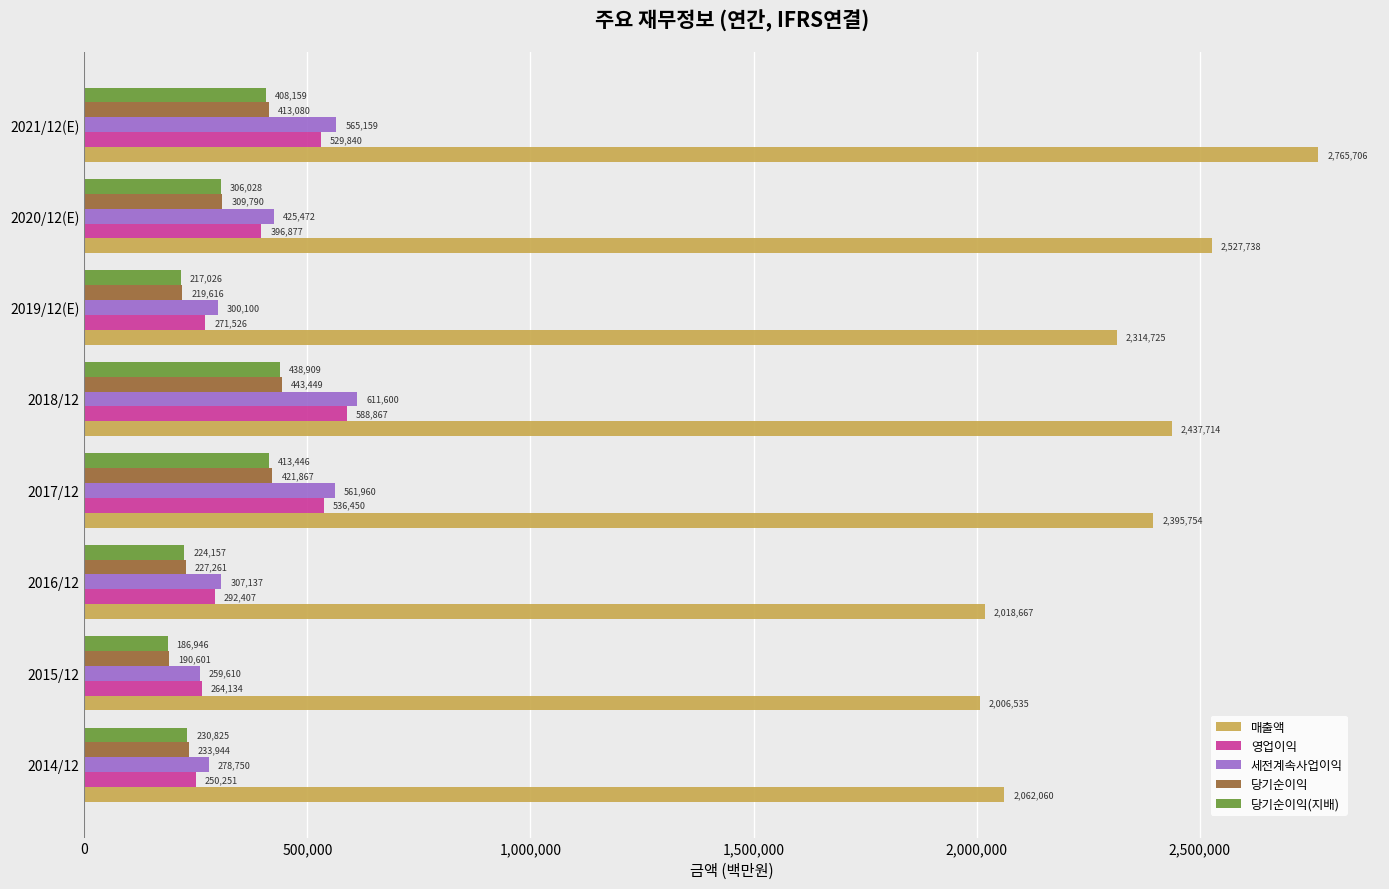

At which label is 당기순이익 closest to 317025?

2020/12(E)